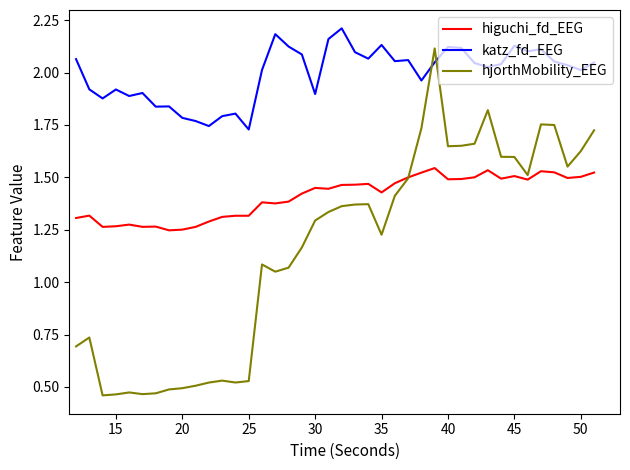

Which series has the widest spread of values?

hjorthMobility_EEG